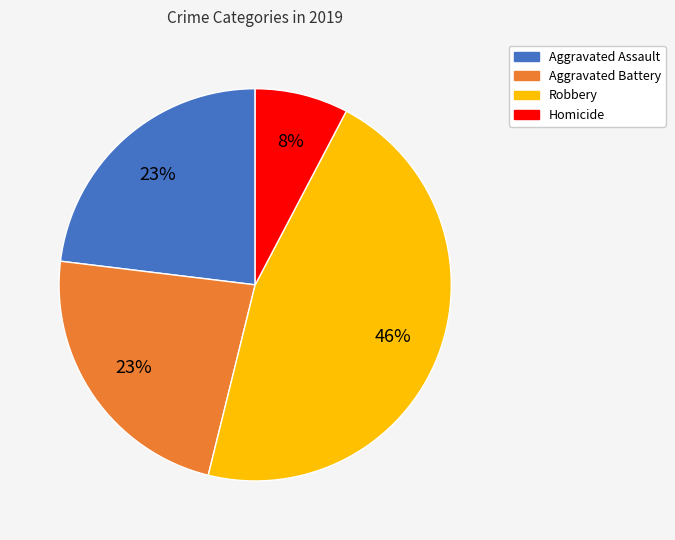

Is the sum of Homicide and Robbery greater than half?

Yes